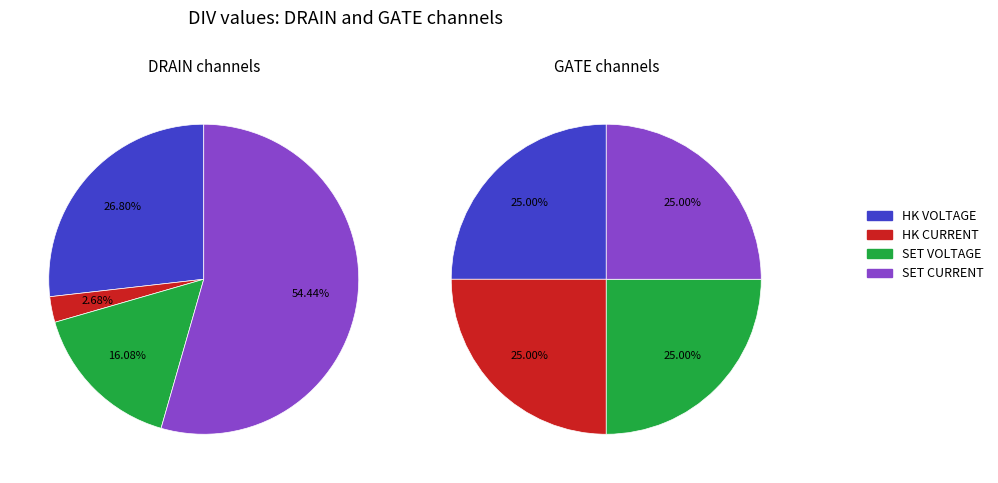

How many segments does this pie chart have?

4